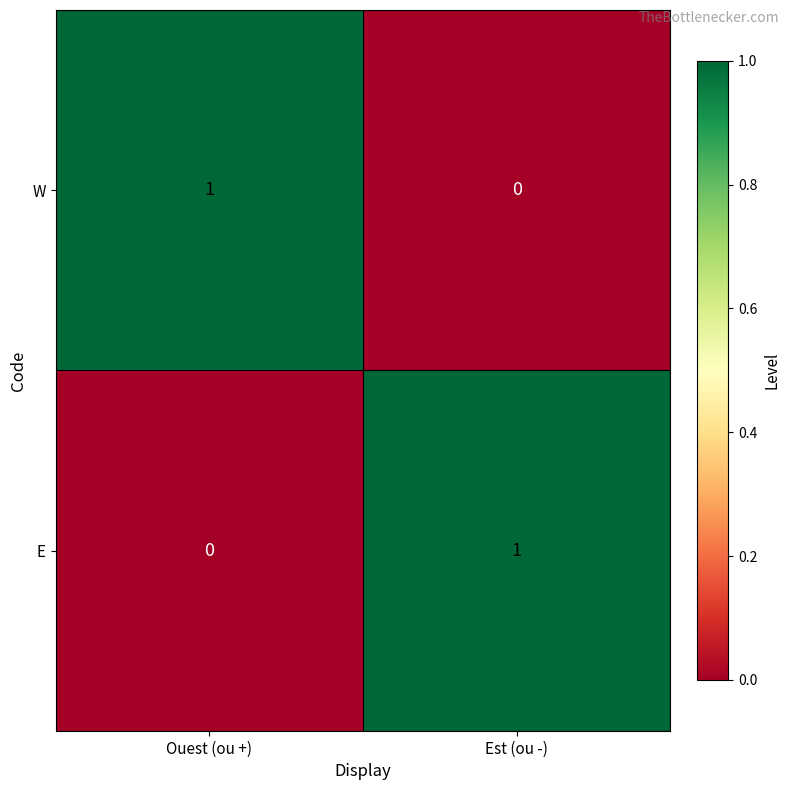

At which label is W closest to 0?

Est (ou -)